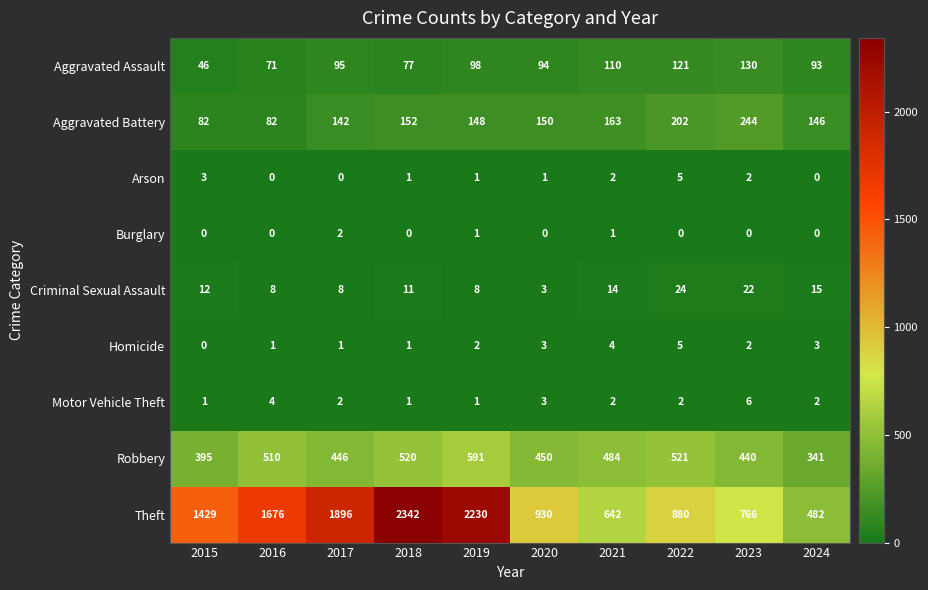

Is the value of Burglary at 2022 greater than the value of Criminal Sexual Assault at 2019?

No